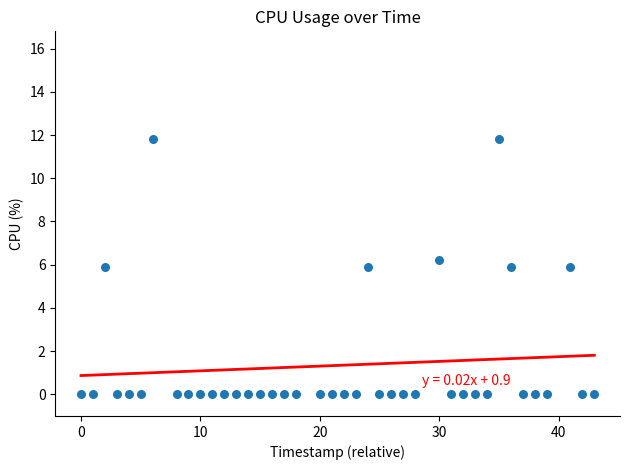

What is the range of Y values (max minus min)?

11.8